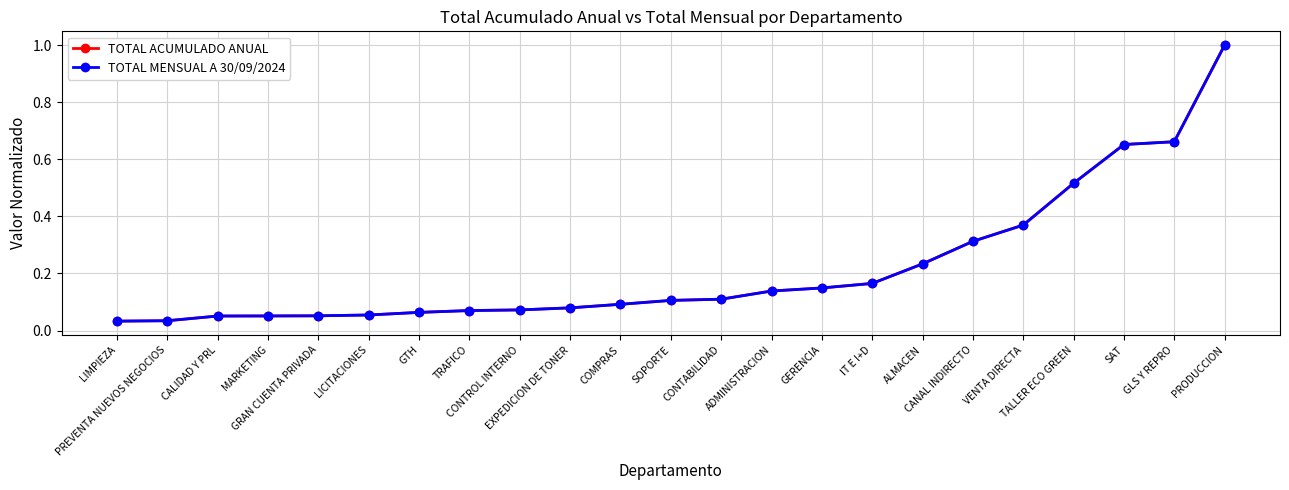

The value of TOTAL MENSUAL A 30/09/2024 at TRAFICO is 0.1. True or false?

True